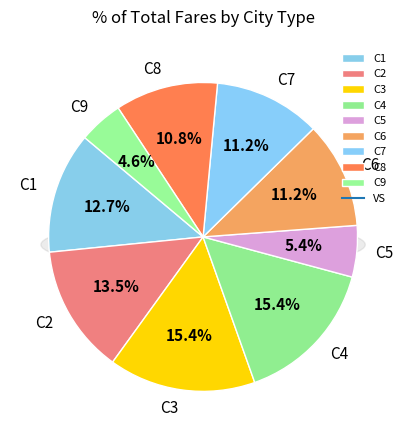

Do C2 and C3 together represent more than half of the pie?

No